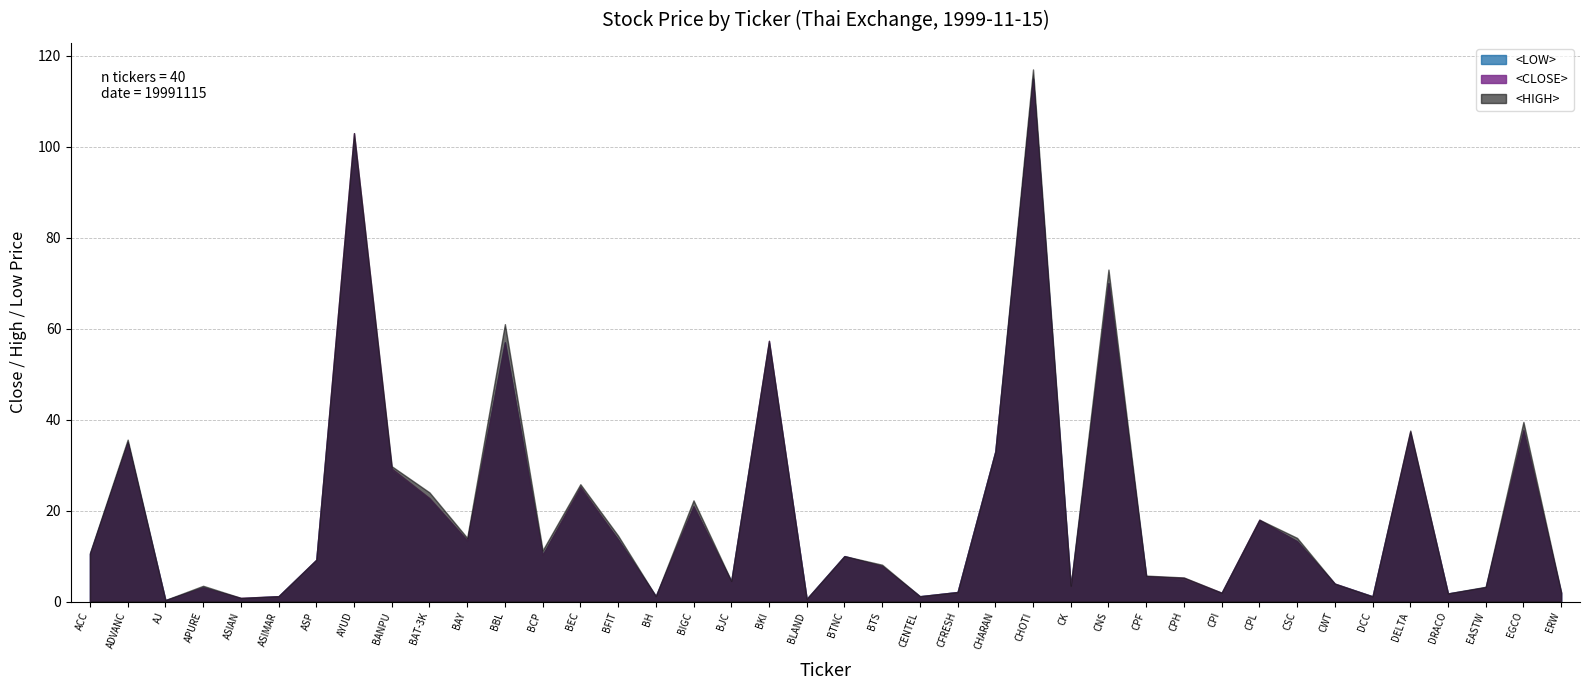

True or false: <LOW> has a value of 4.4 at BJC.

True